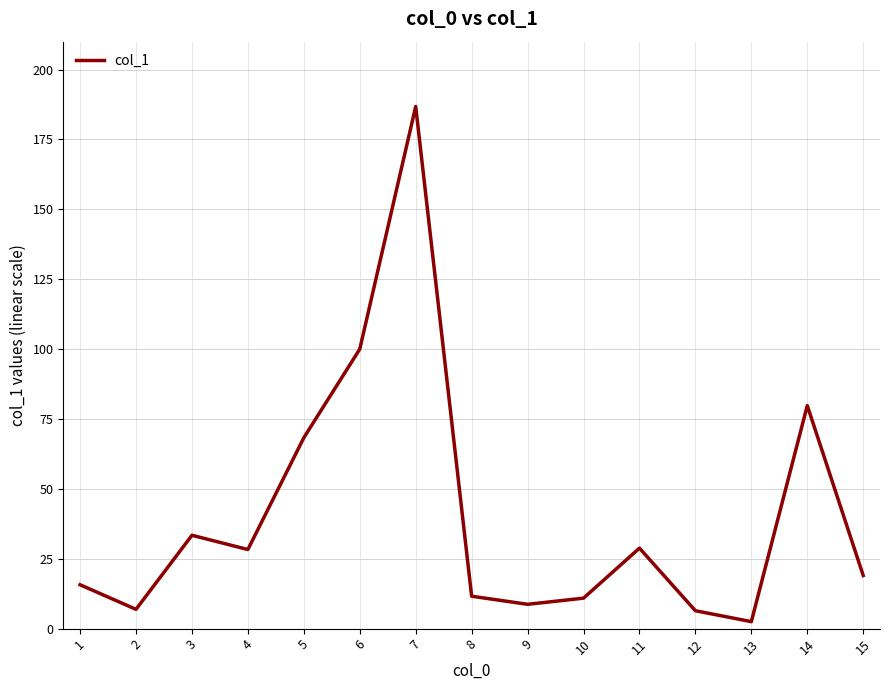

Is it true that the value at 9 is 8.7?

True